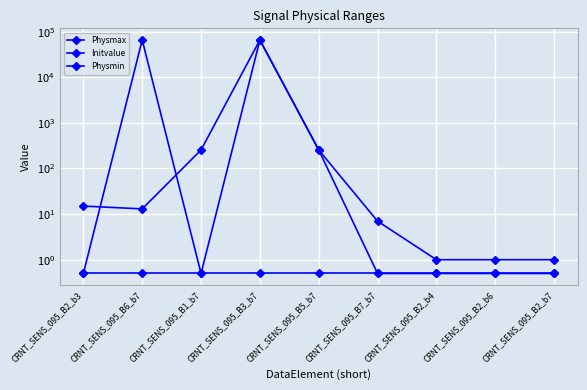

Which series has the largest range (max minus min)?

Initvalue